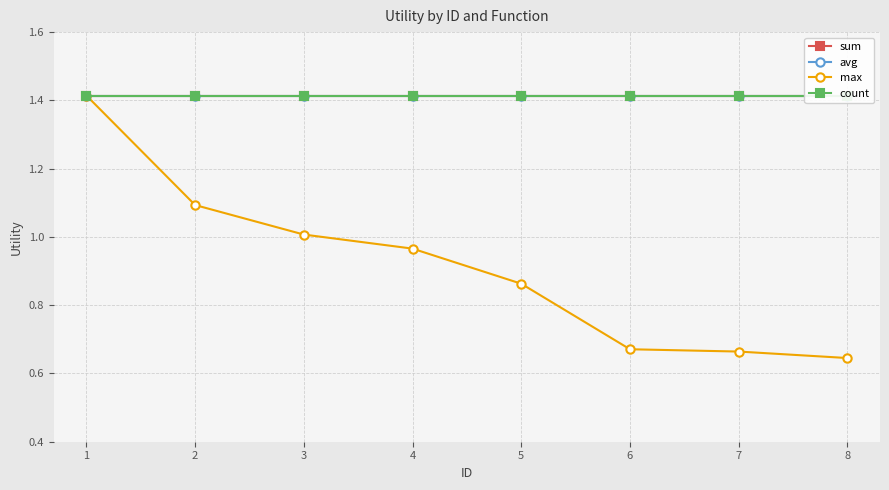

Is it true that max equals 0.9 at 6?

False